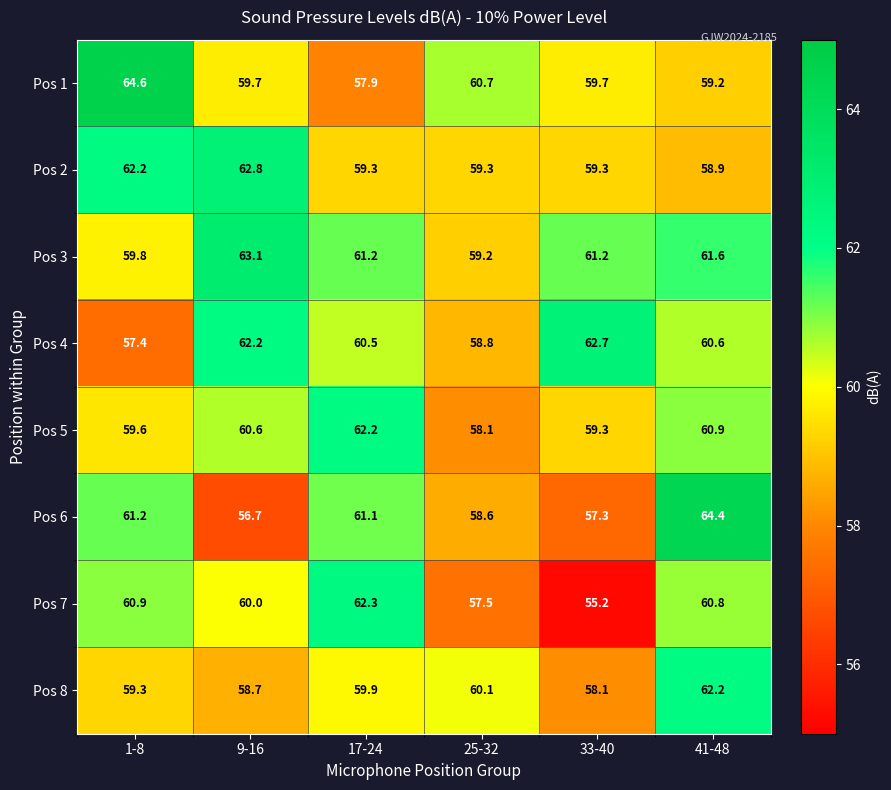

How many data points does each series have?

6